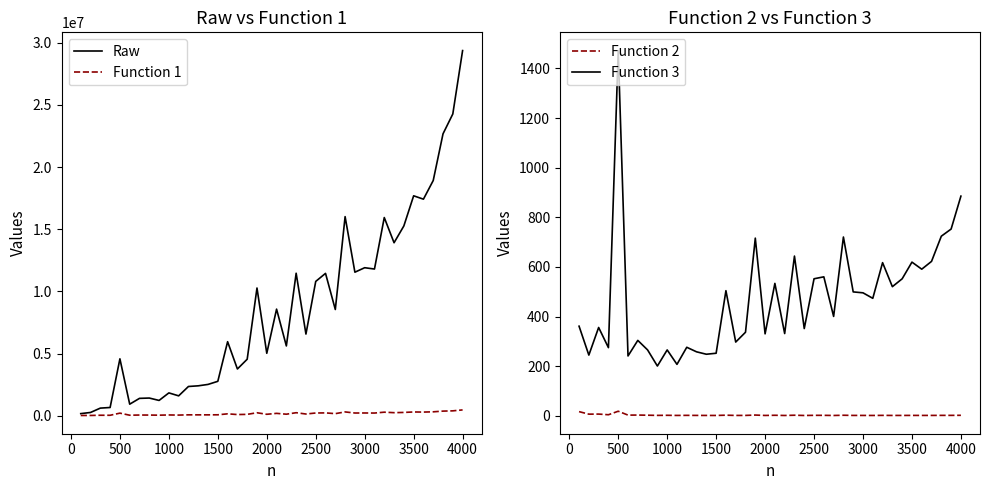

What is the highest value of the Function 3 series?

1472.2